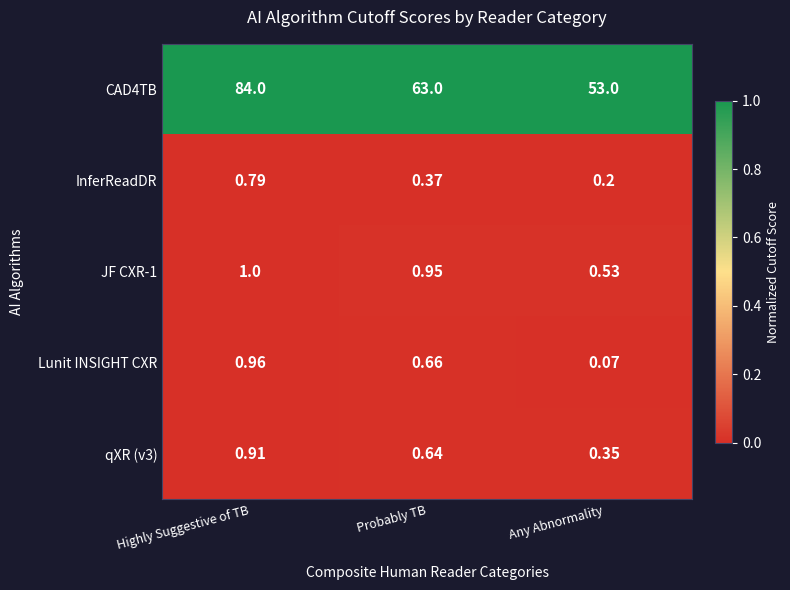

At which category does the chart reach its minimum across all series?

Any Abnormality